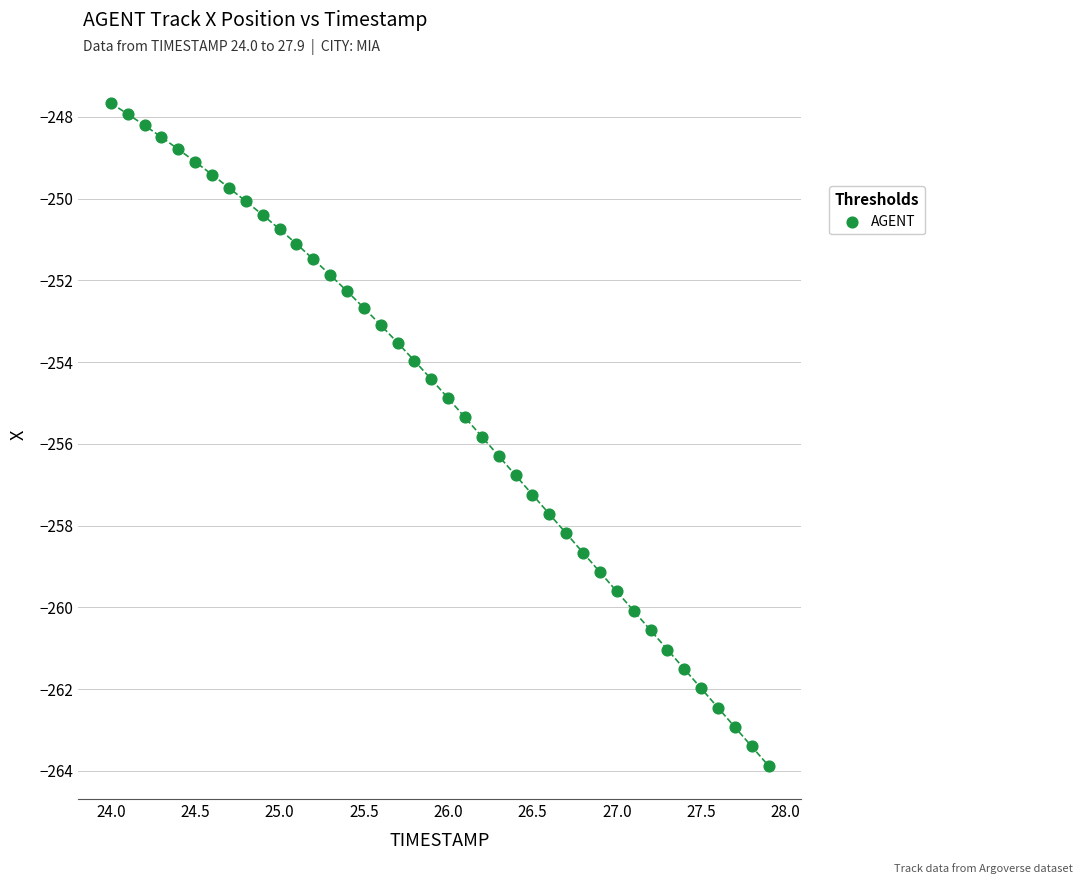

What is the range of Y values (max minus min)?

16.2